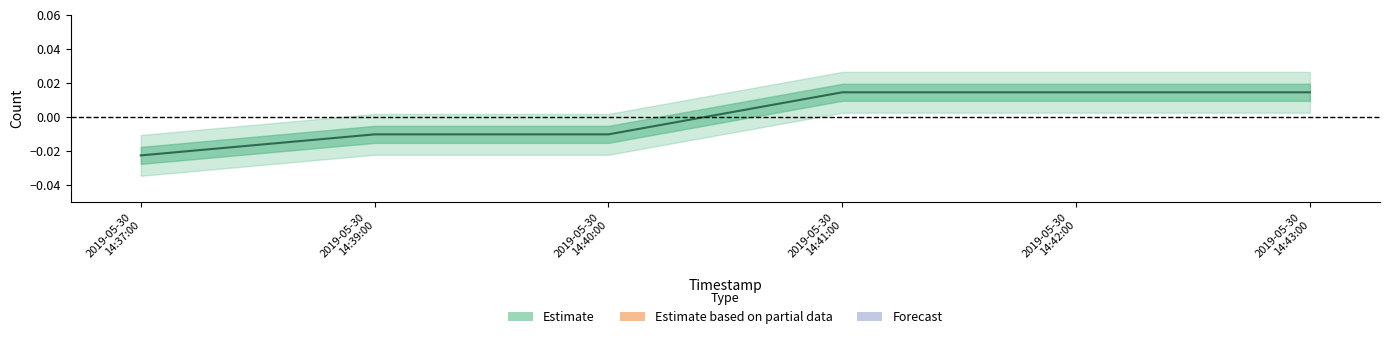

Rank the categories by value from highest to lowest.

2019-05-30 14:41:00, 2019-05-30 14:42:00, 2019-05-30 14:43:00, 2019-05-30 14:39:00, 2019-05-30 14:40:00, 2019-05-30 14:37:00